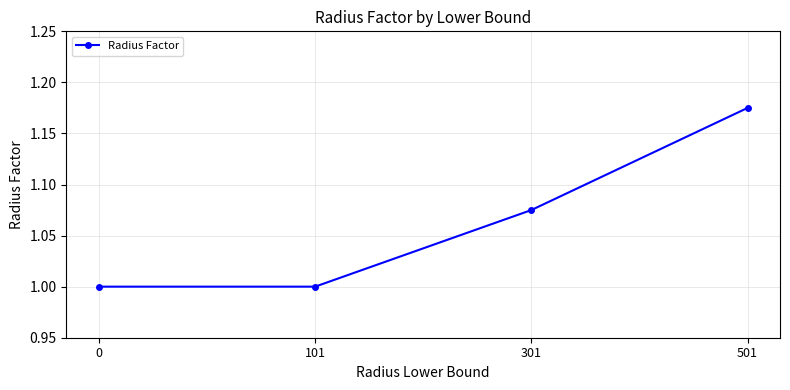

Which category has the highest value across all series?

501